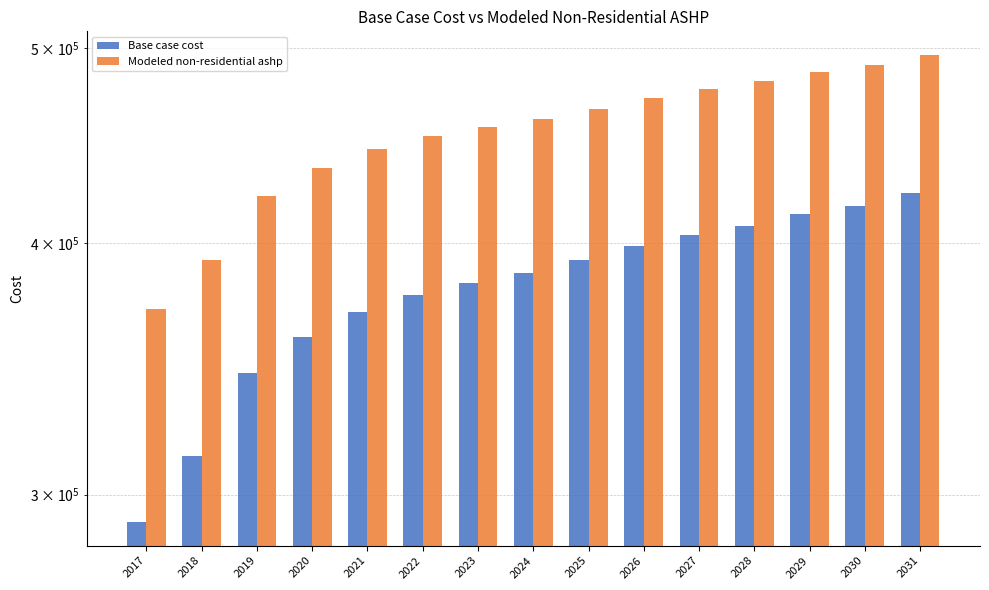

What is the approximate value of Base case cost at 2029?

413639.2